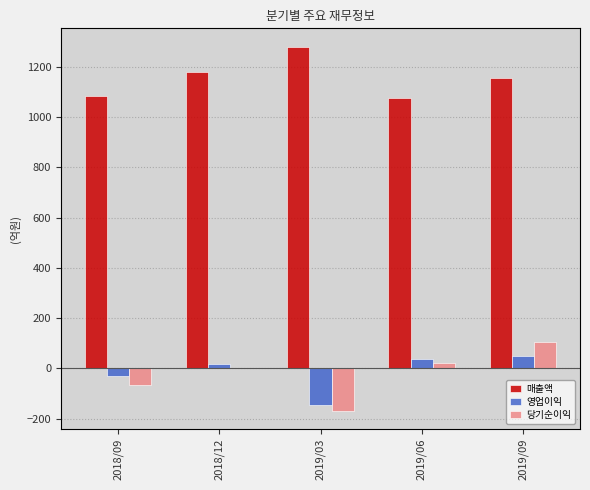

Where does the 영업이익 series first go above 19?

2019/06